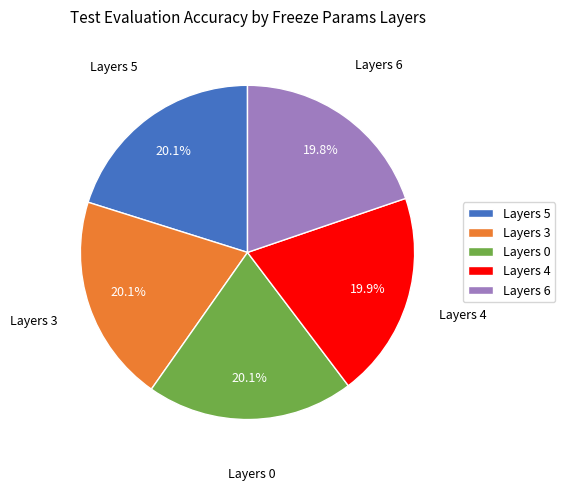

What is the total percentage of Layers 6 and Layers 5?

39.9%